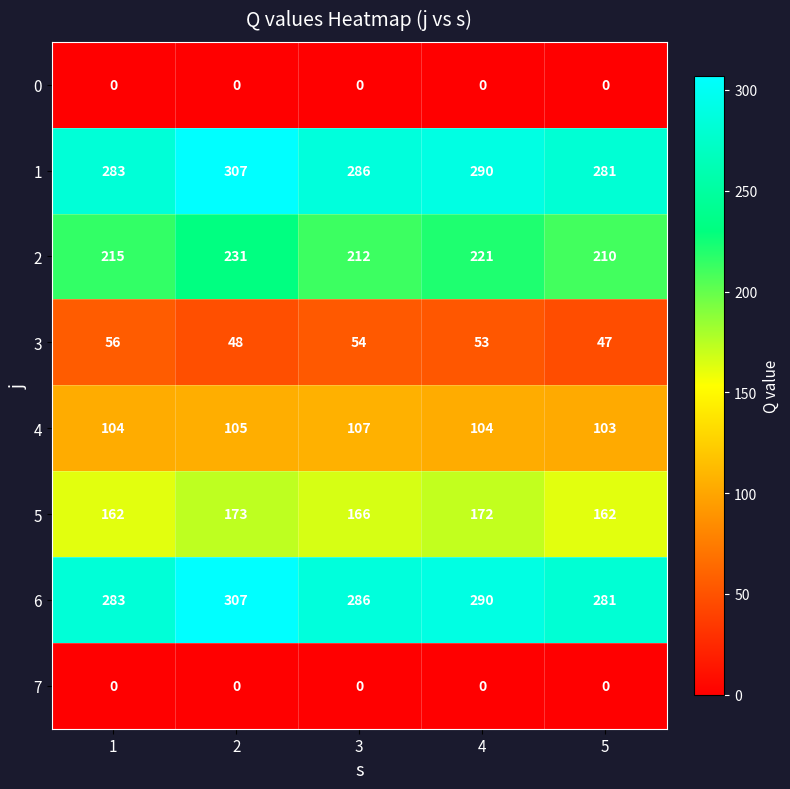

Count the number of data series in this chart.

8